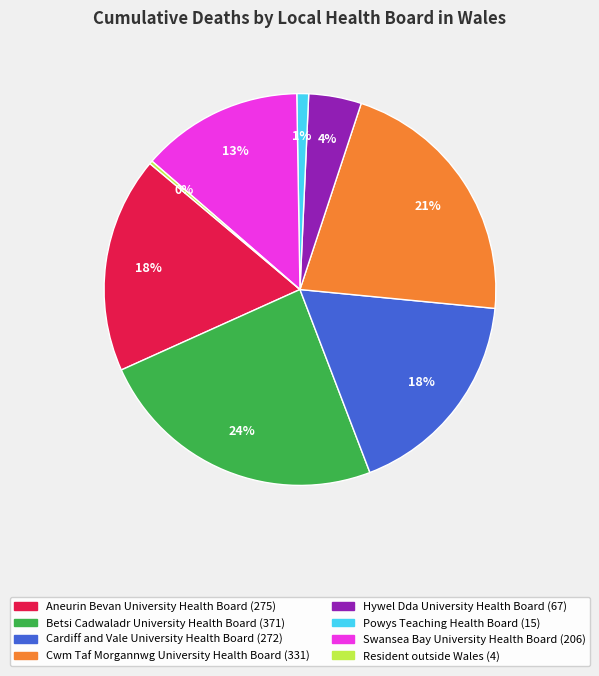

Combined, do Powys Teaching Health Board and Aneurin Bevan University Health Board account for over 50%?

No